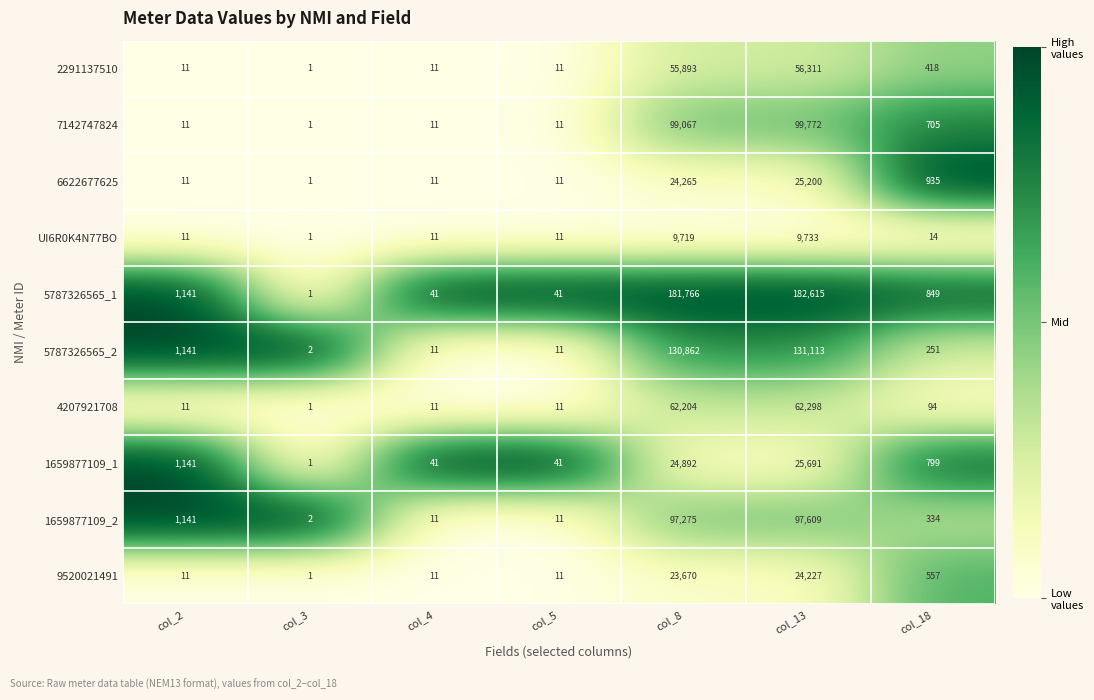

True or false: 7142747824 has a value of 0 at col_3.

False